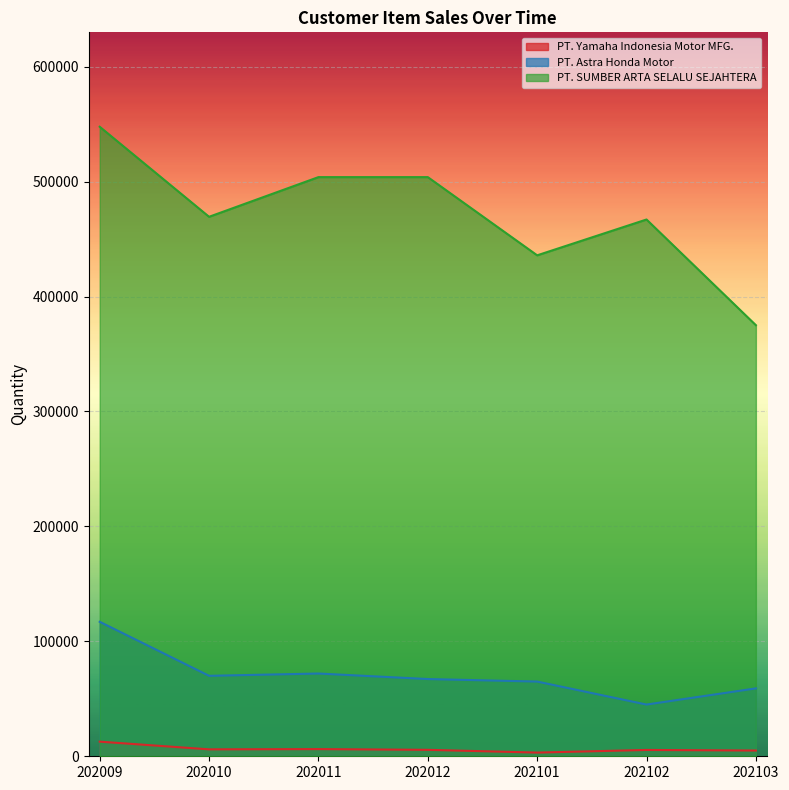

Between 202101 and 202103, which series saw the biggest shift?

PT. SUMBER ARTA SELALU SEJAHTERA